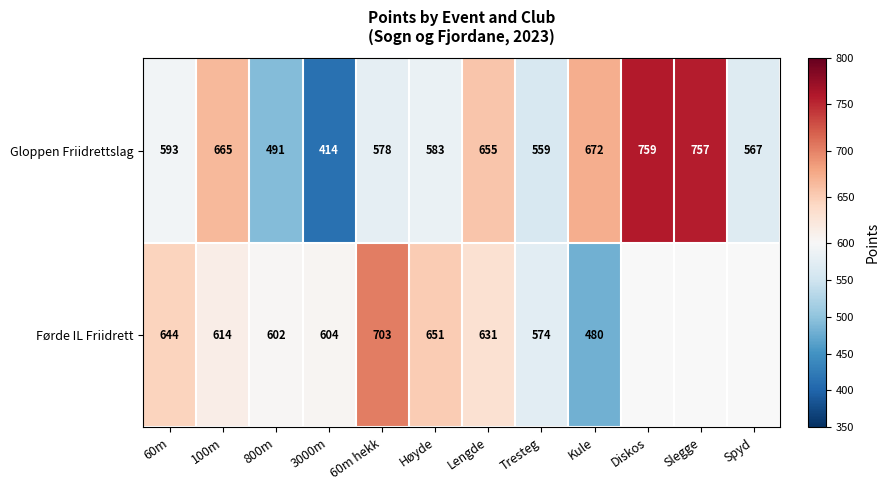

What is the total value across all series at Lengde?

1286